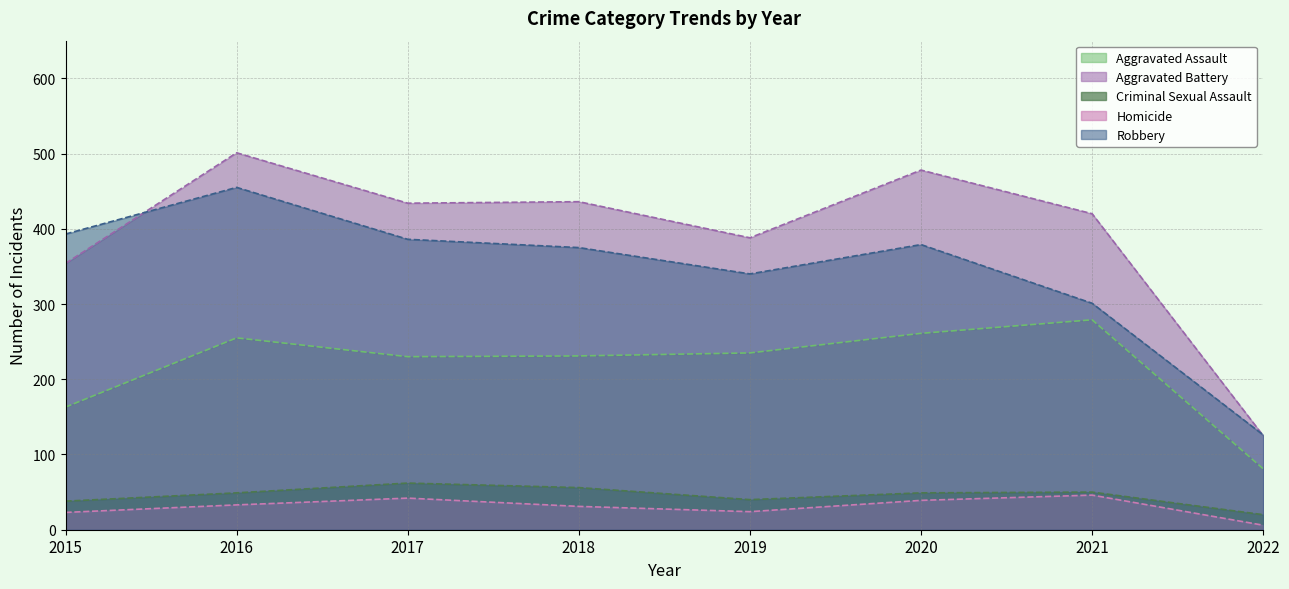

Reading left to right, transcribe all the data shown in this chart.

Aggravated Assault: 163	255	230	231	235	261	279	81
Aggravated Battery: 354	501	434	436	388	478	420	125
Criminal Sexual Assault: 38	49	62	56	40	49	50	20
Homicide: 23	33	42	31	24	39	46	6
Robbery: 393	455	386	375	340	379	301	126